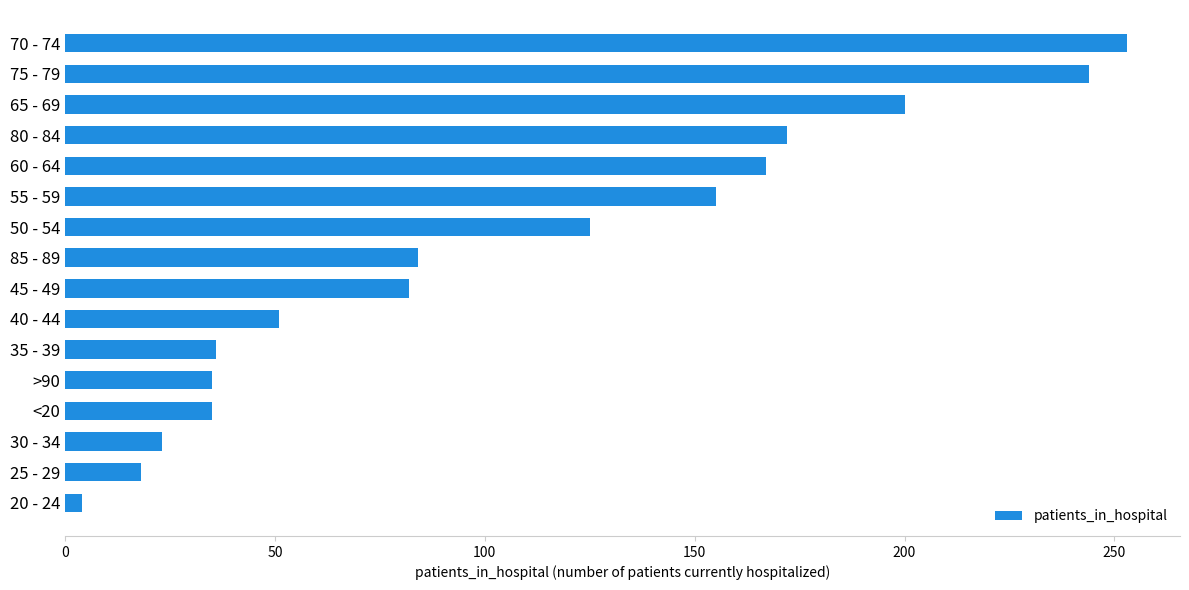

Which category has the lowest value across all series?

20 - 24